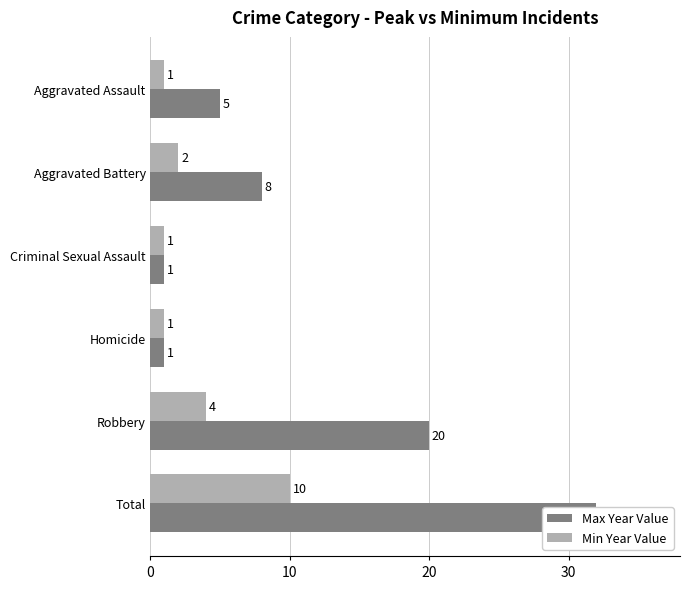

The value of Max Year Value at Criminal Sexual Assault is 2. True or false?

False